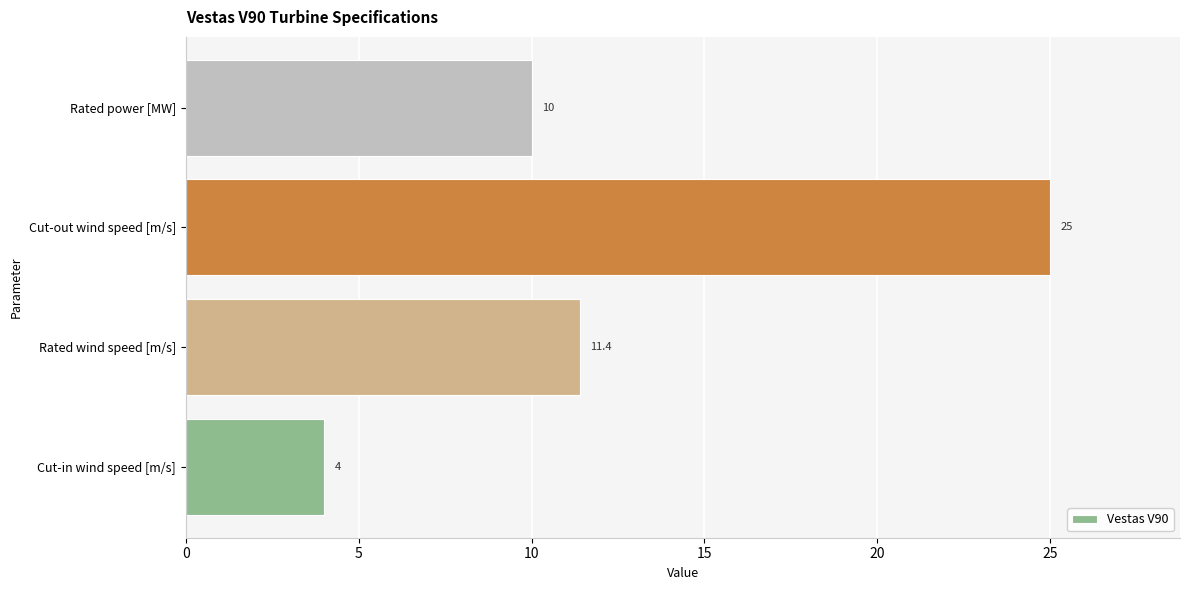

At which label is the value closest to 14?

Rated wind speed [m/s]